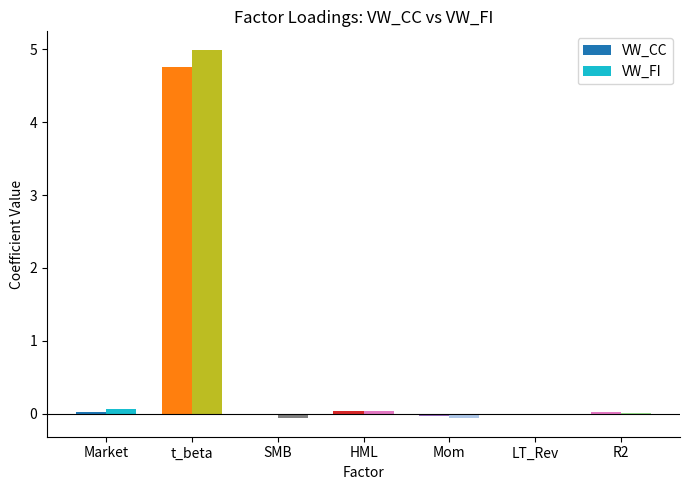

How many data points does each series have?

7